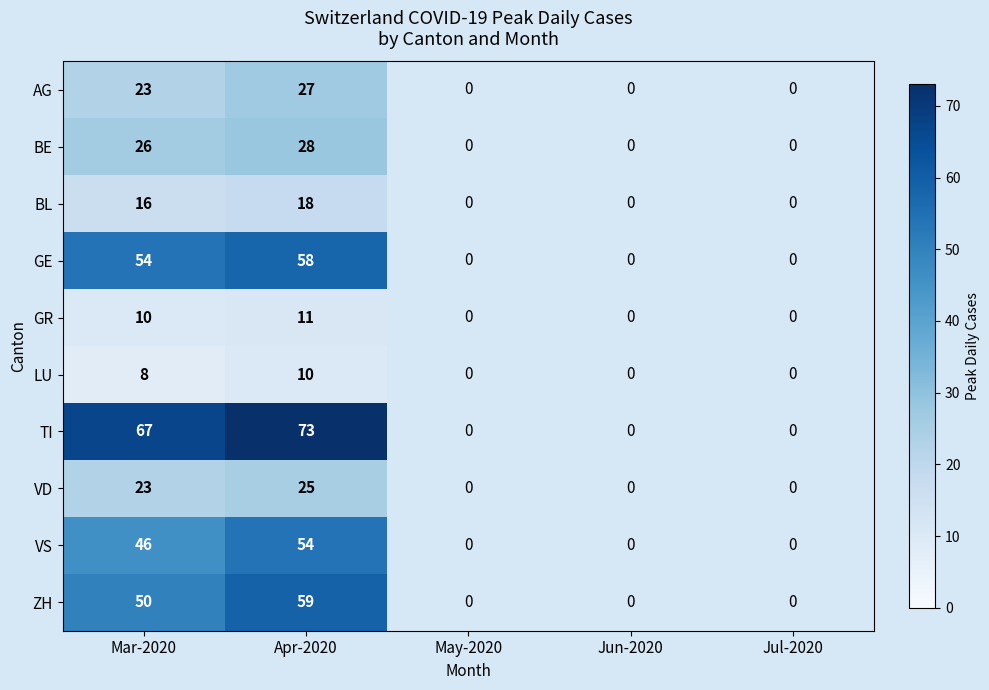

What is the total value across all series at Mar-2020?

323